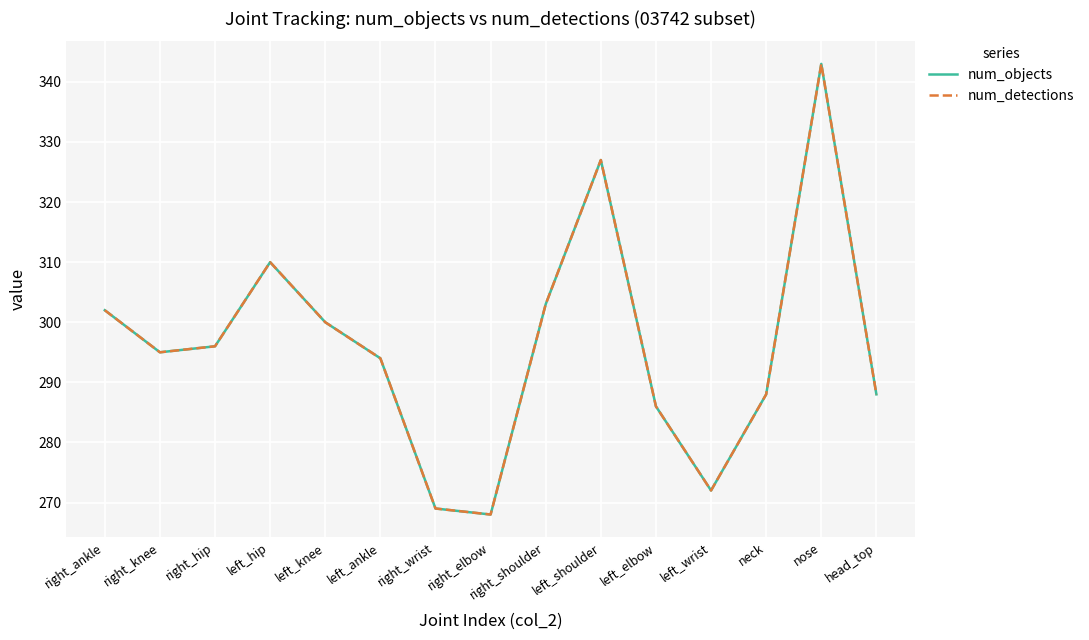

Does the chart have visible grid lines?

Yes